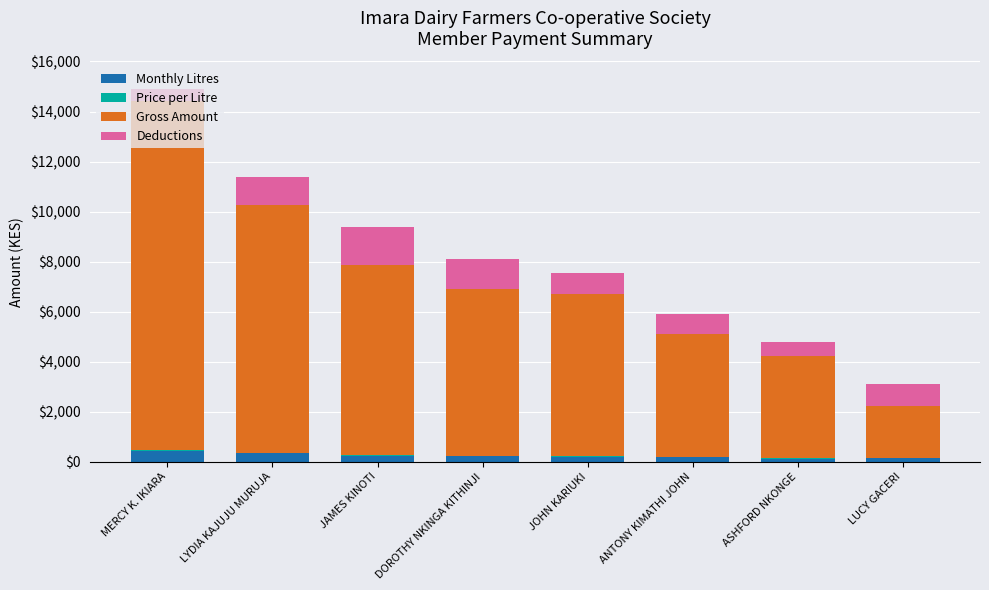

How many series are shown in this chart?

4